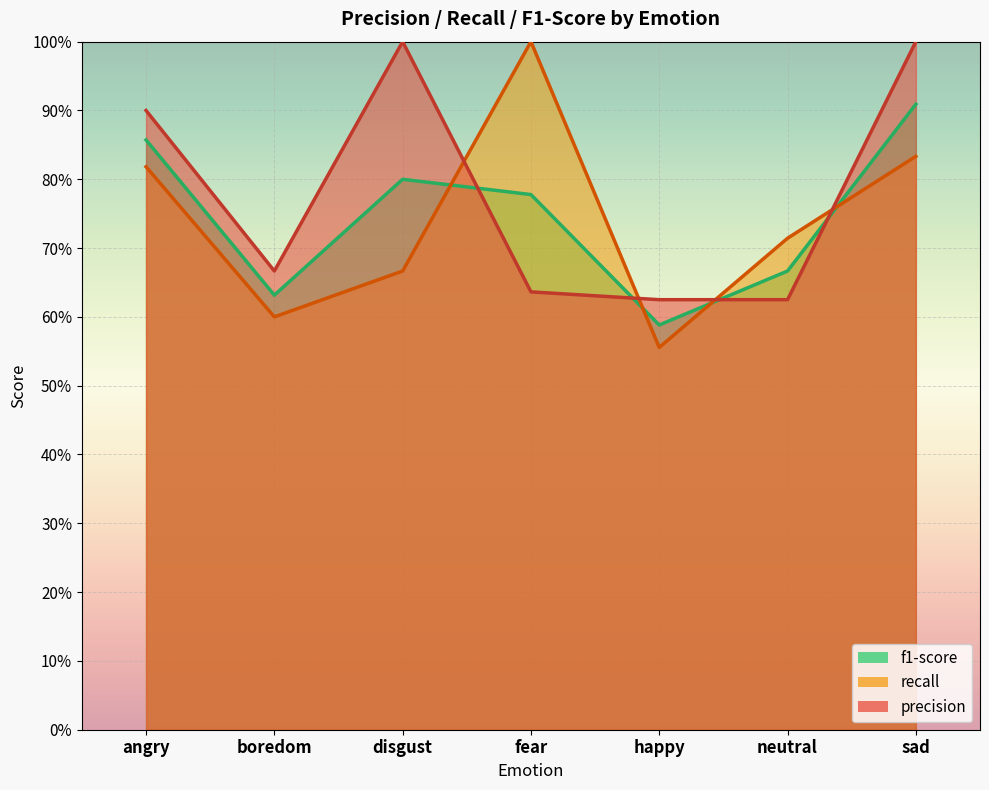

Where is f1-score nearest to the value 0?

happy